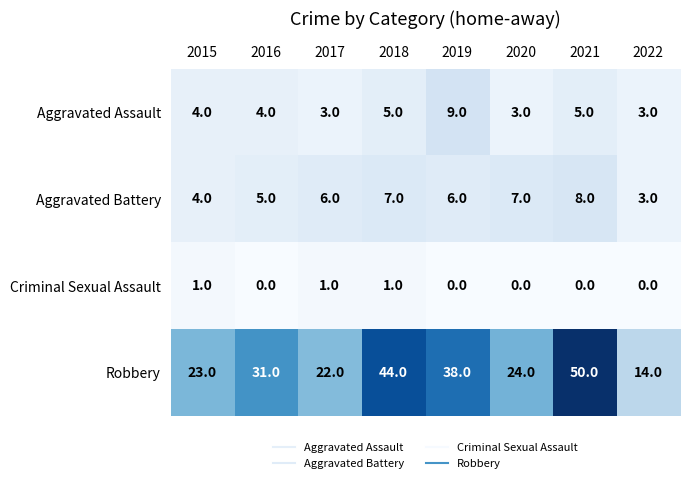

Which category has the highest value in the Aggravated Battery series?

2021